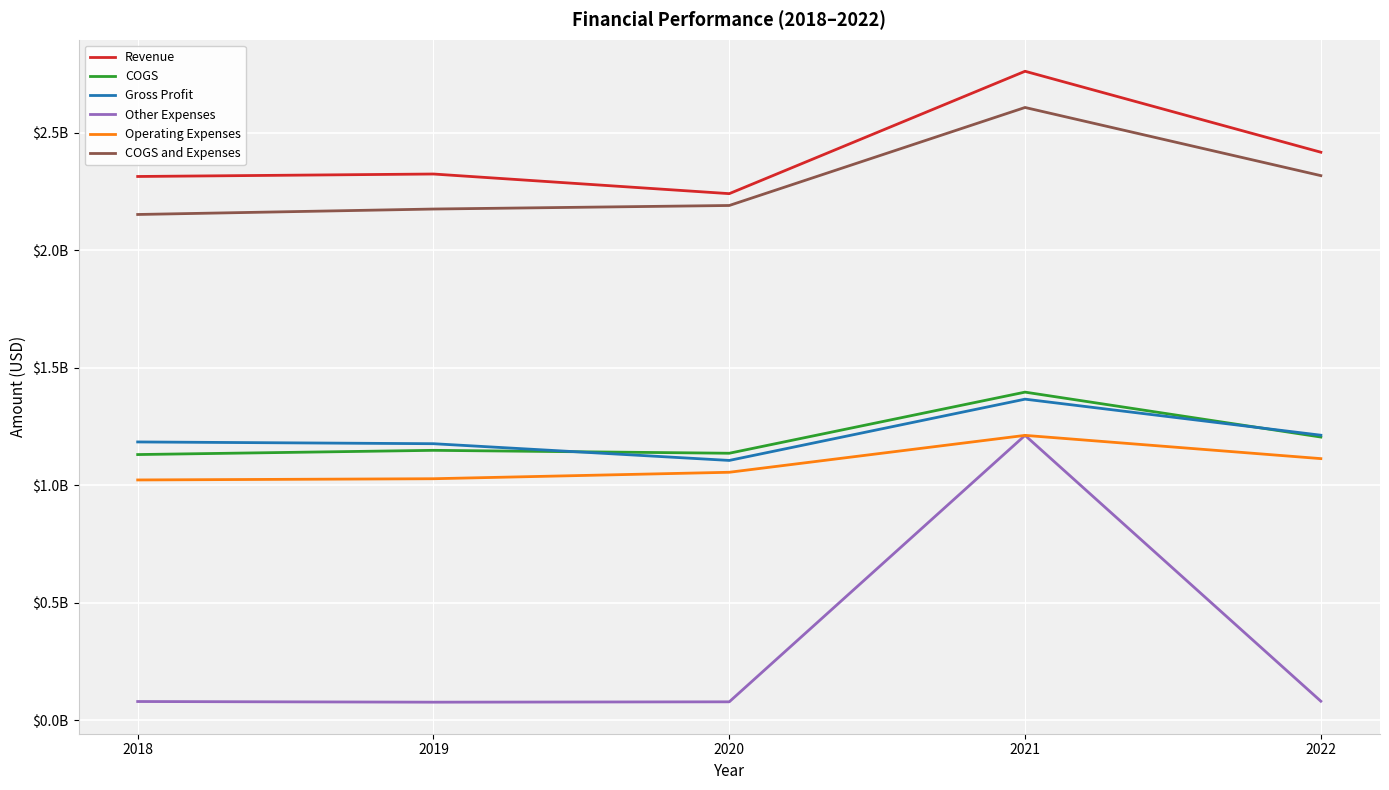

Reading right to left, extract all data points from this chart.

Revenue: 2022=2417600000	2021=2762300000	2020=2241200000	2019=2324800000	2018=2314300000
COGS: 2022=1204900000	2021=1396100000	2020=1135900000	2019=1148300000	2018=1130300000
Gross Profit: 2022=1212700000	2021=1366200000	2020=1105300000	2019=1176500000	2018=1184000000
Other Expenses: 2022=80100000	2021=1212000000	2020=77500000	2019=76000000	2018=78800000
Operating Expenses: 2022=1113000000	2021=1212000000	2020=1054900000	2019=1027400000	2018=1022200000
COGS and Expenses: 2022=2317900000	2021=2608100000	2020=2190800000	2019=2175700000	2018=2152500000